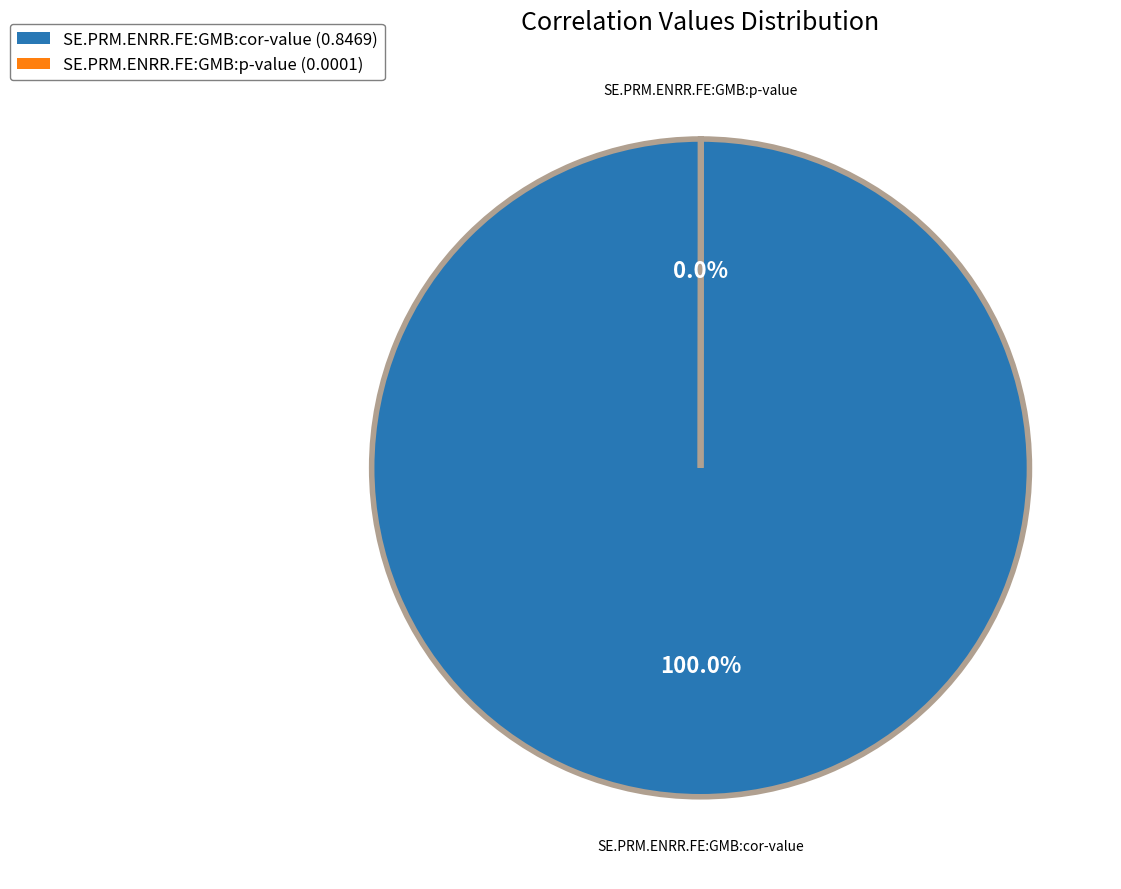

Is there a majority slice in this chart?

Yes